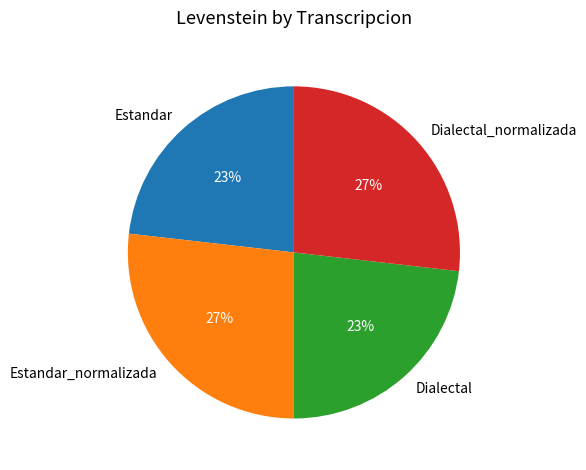

Which has a higher value, Dialectal_normalizada or Dialectal?

Dialectal_normalizada